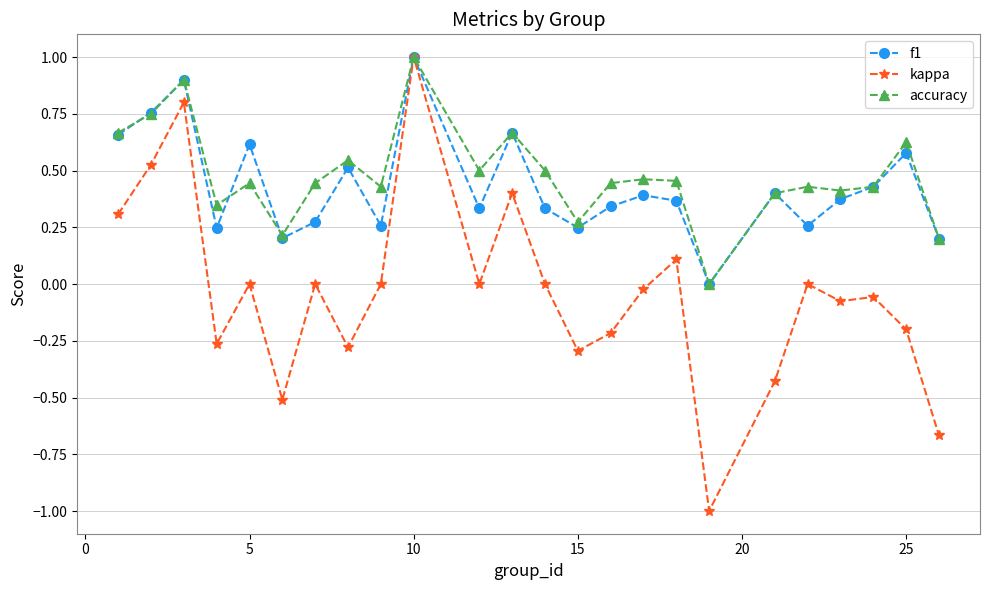

True or false: kappa has more than 0 points higher than both neighbors.

True